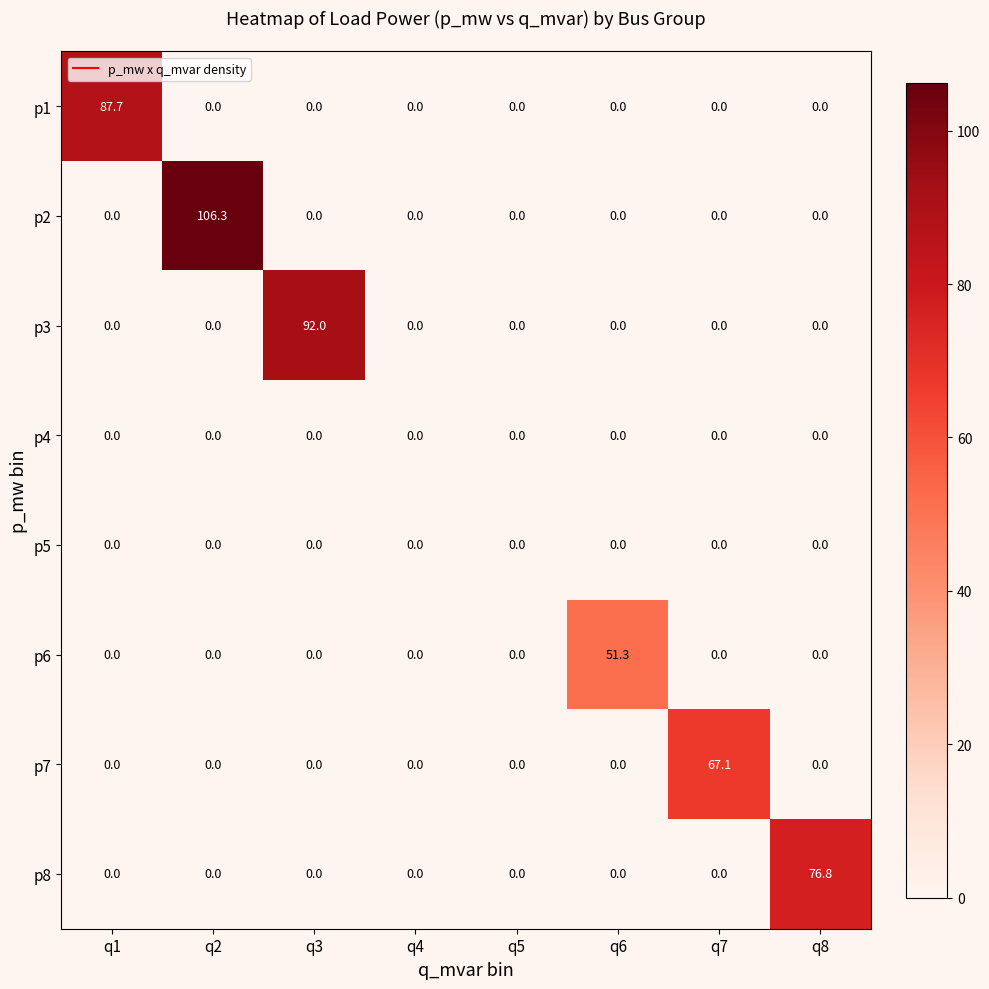

Is it true that p7 equals -36.9 at q1?

False